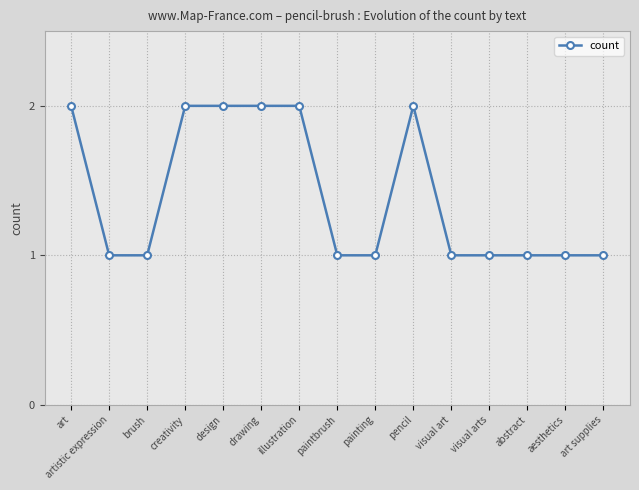

Is this an area chart (filled region under the line)?

No